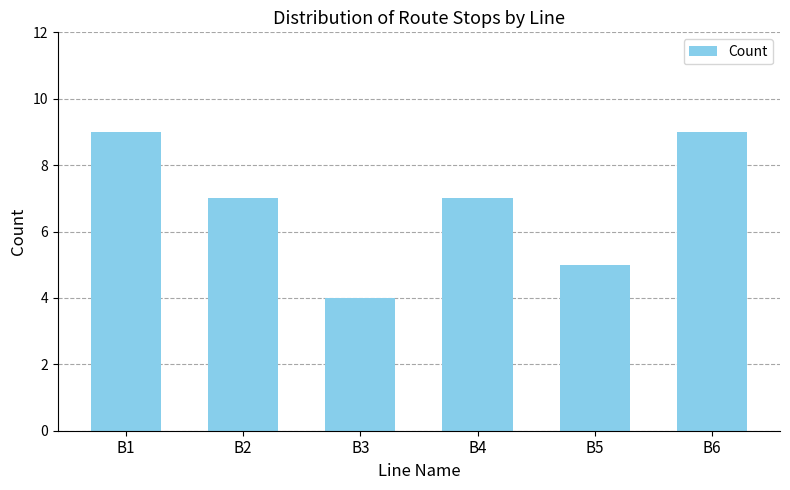

What value does the data have at B2?

7